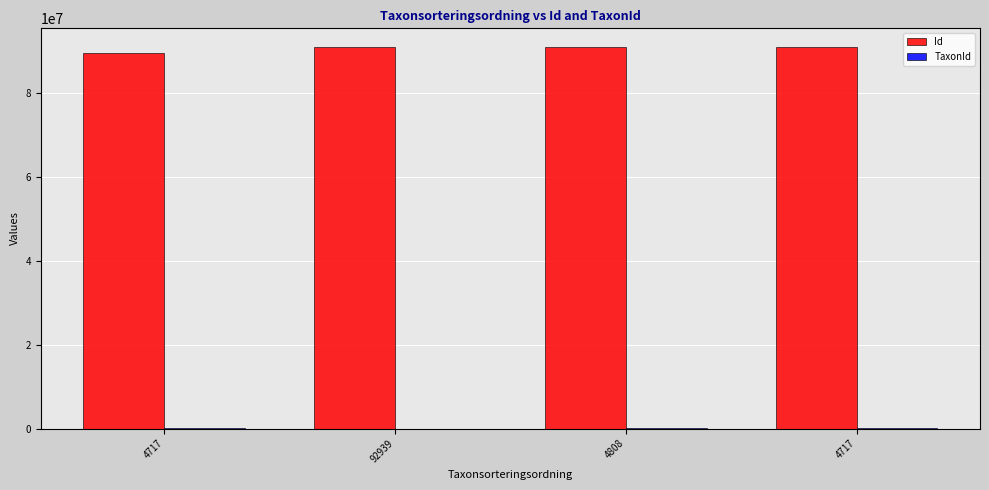

Reading left to right, extract all data points from this chart.

Id: 4717=89544980	92939=90898056	4808=90898248	4717=90898157
TaxonId: 4717=102306	92939=2779	4808=101675	4717=102306